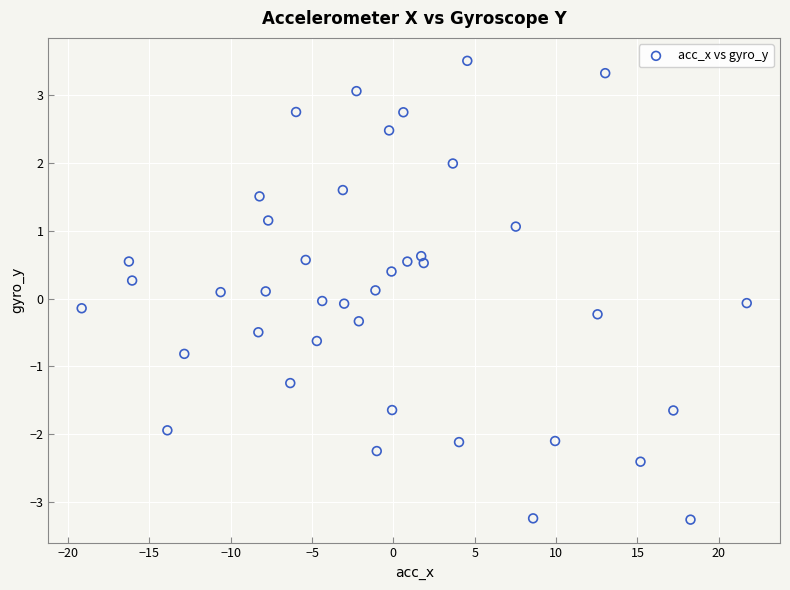

What is the range of X values (max minus min)?

40.9